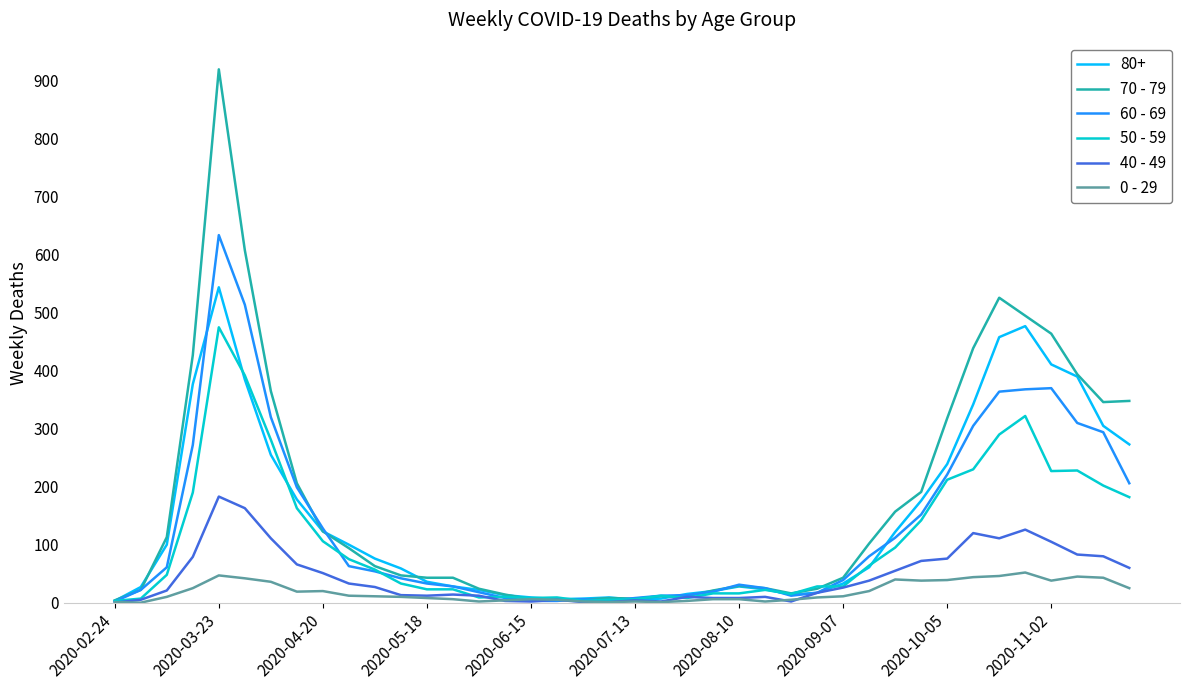

Which series has the widest spread of values?

70 - 79